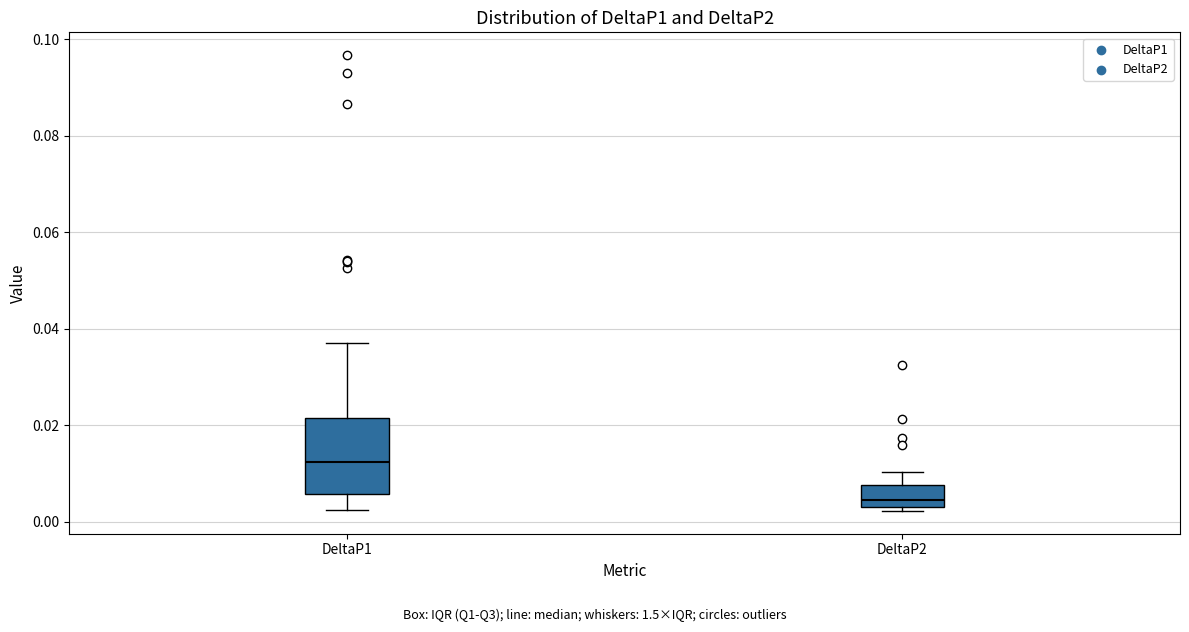

Which box's median line is the lowest?

DeltaP2